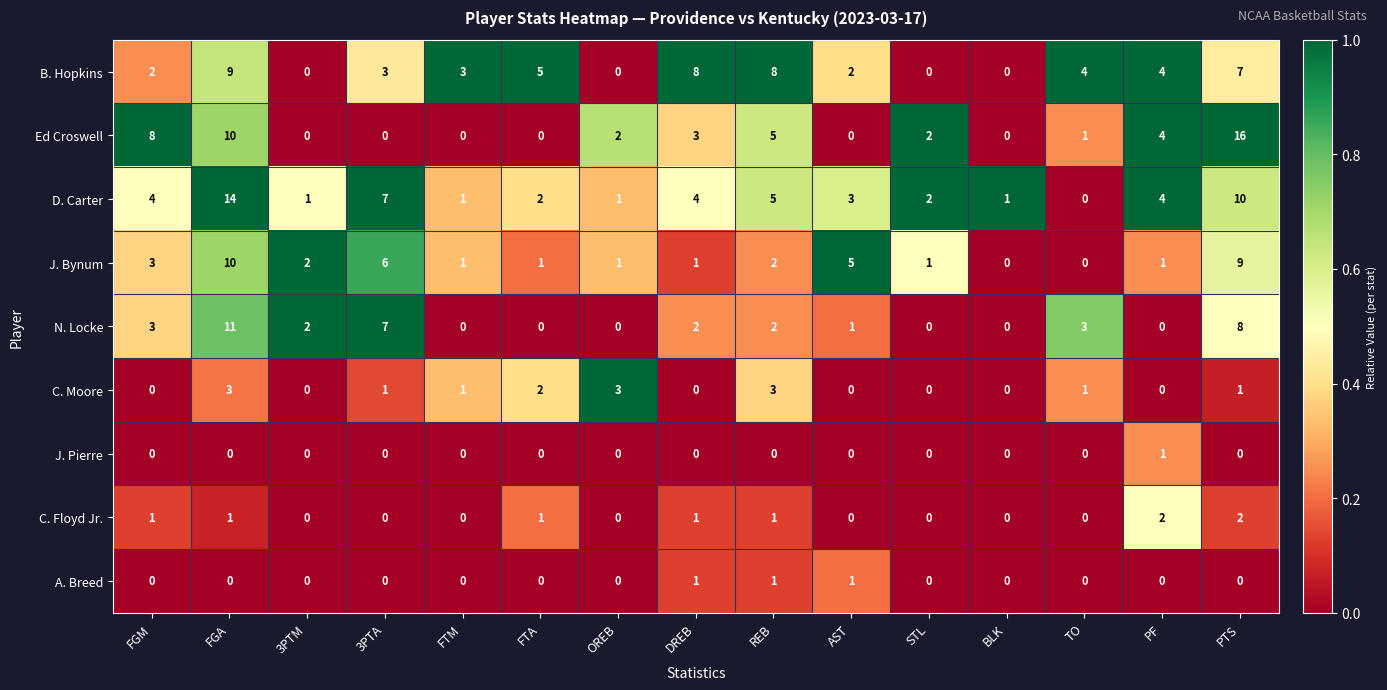

What is the total value across all series at TO?

9